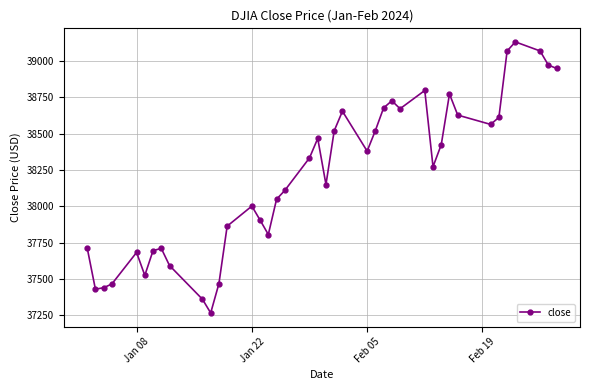

What is the maximum value shown in the chart?

39131.5